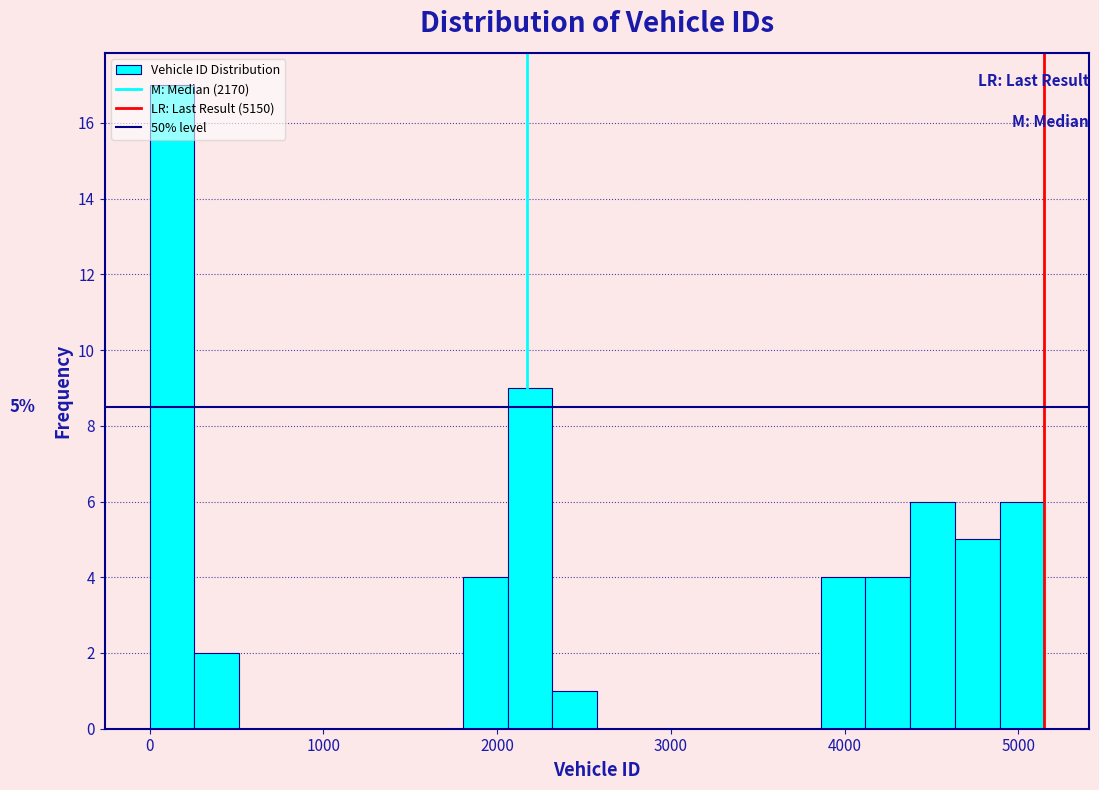

Read against the x-axis, roughly where is the centre of the tallest bar?

100